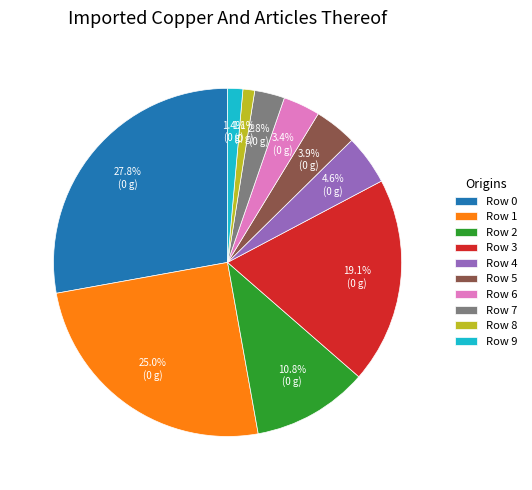

Between Row 9 and Row 6, which is larger?

Row 6